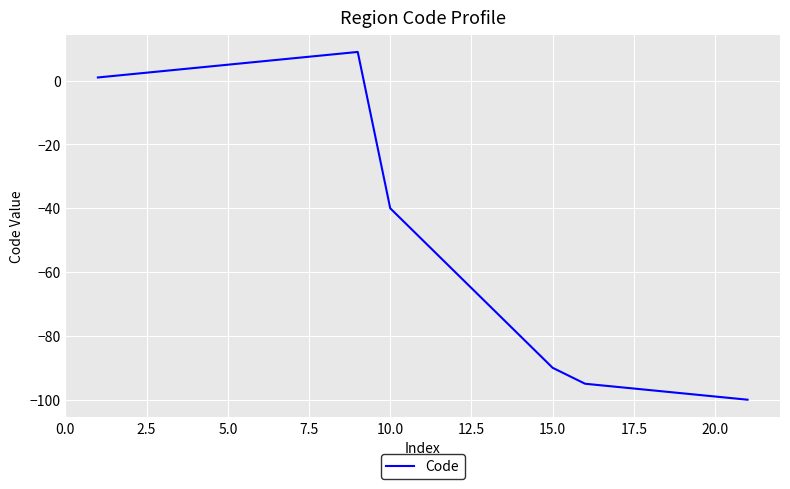

What is the greatest value displayed?

9